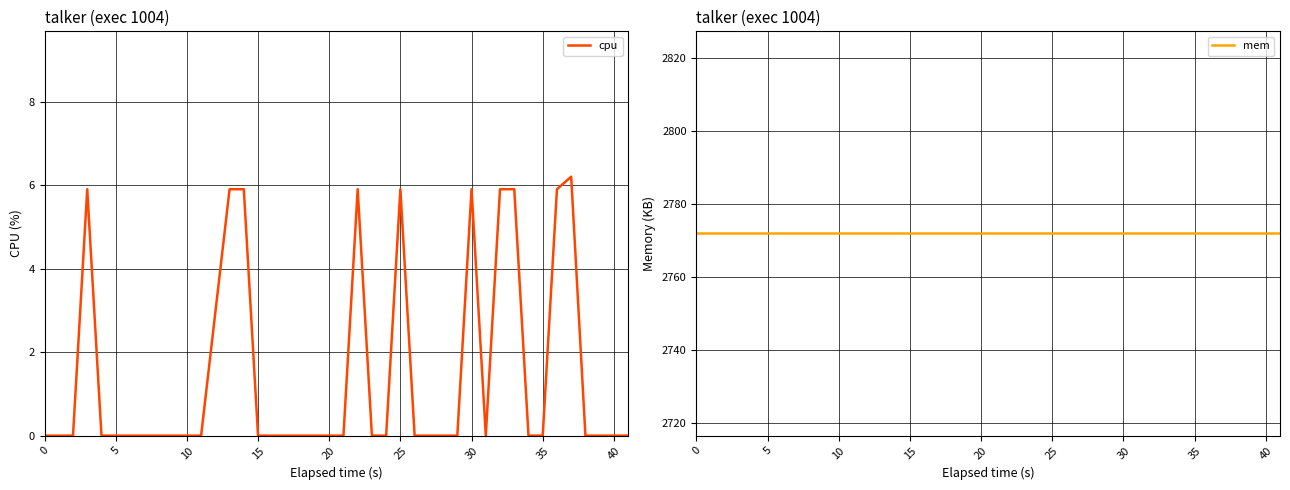

Does the chart display data point markers on the line(s)?

No